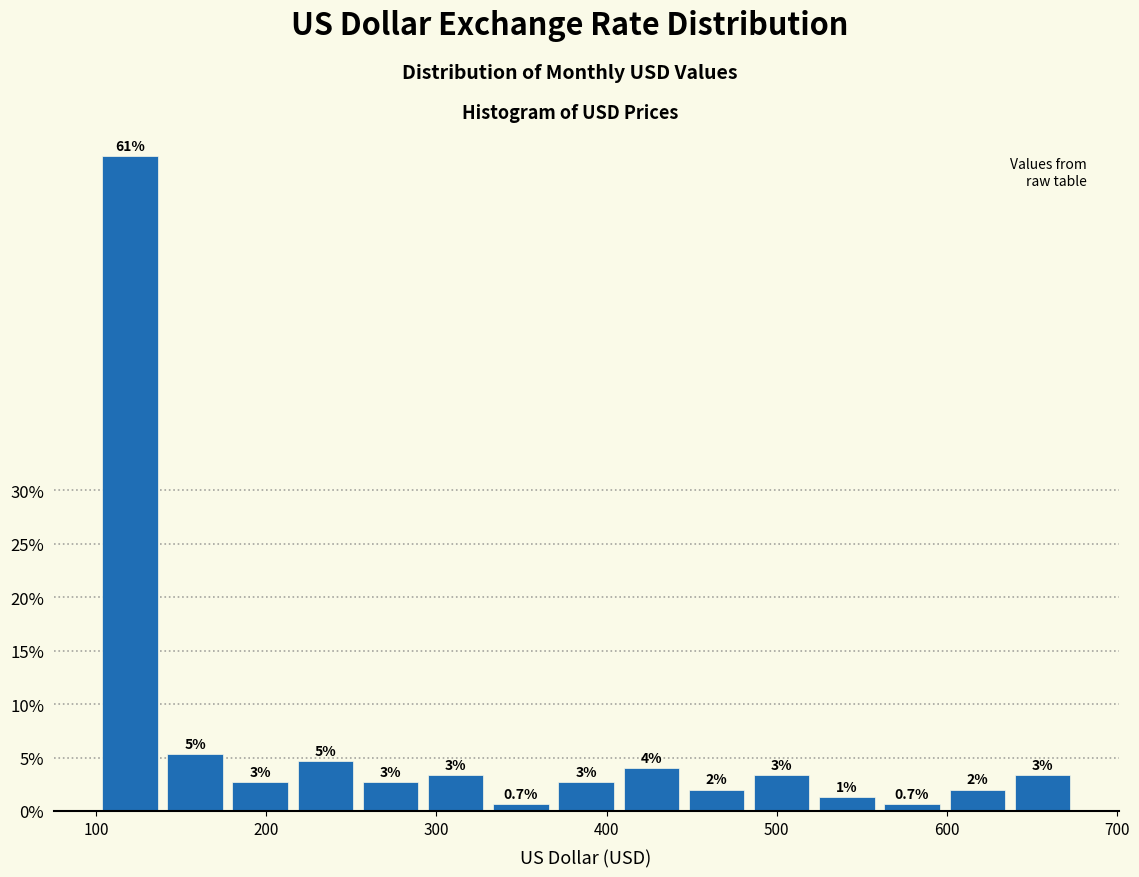

Read against the x-axis, roughly where is the centre of the tallest bar?

120